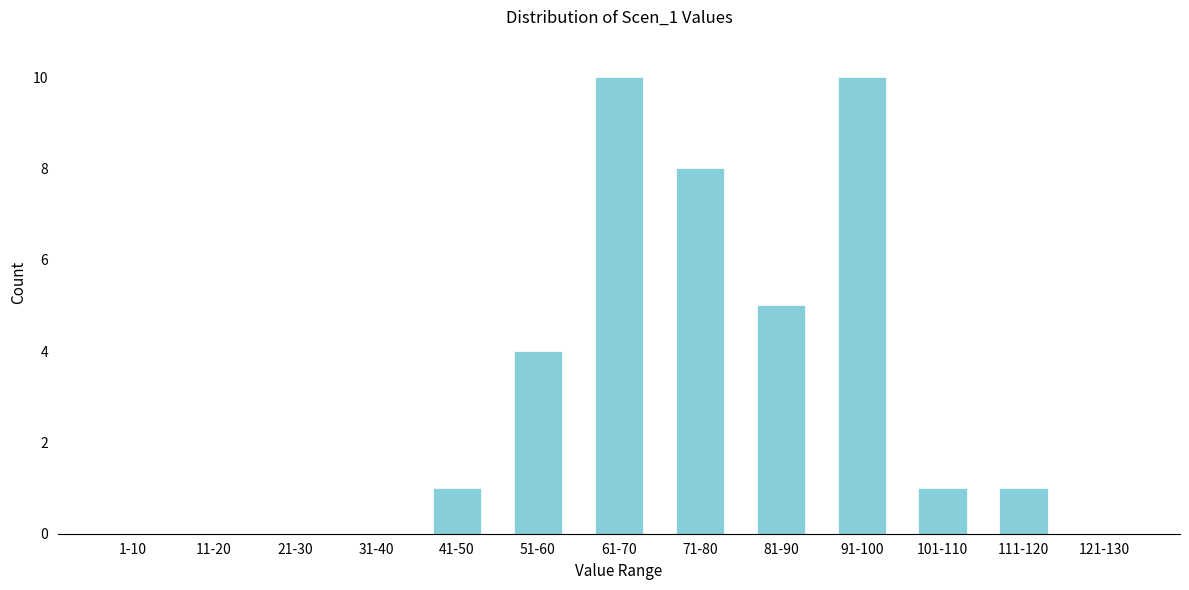

Reading right to left, list all the values displayed in this chart.

121-130=0	111-120=1	101-110=1	91-100=10	81-90=5	71-80=8	61-70=10	51-60=4	41-50=1	31-40=0	21-30=0	11-20=0	1-10=0